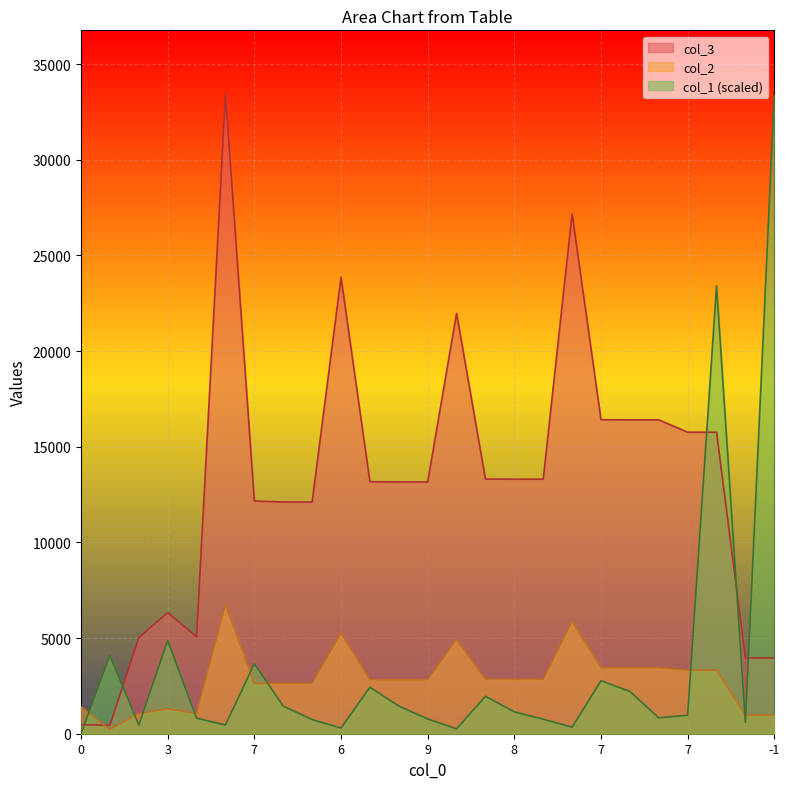

True or false: col_2 and col_1 intersect in this chart.

True